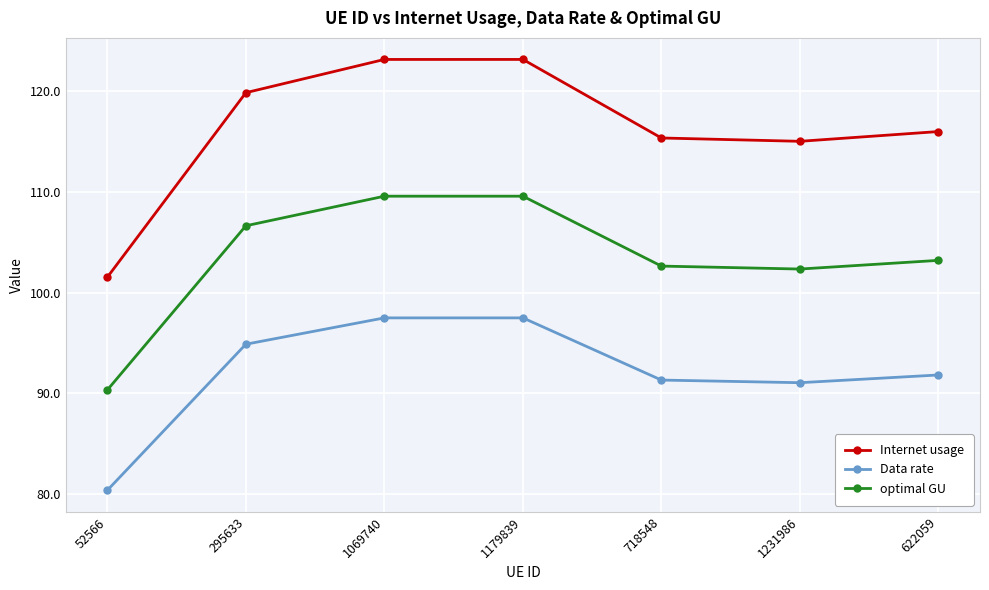

True or false: Data rate has more than 0 interior local peaks.

True